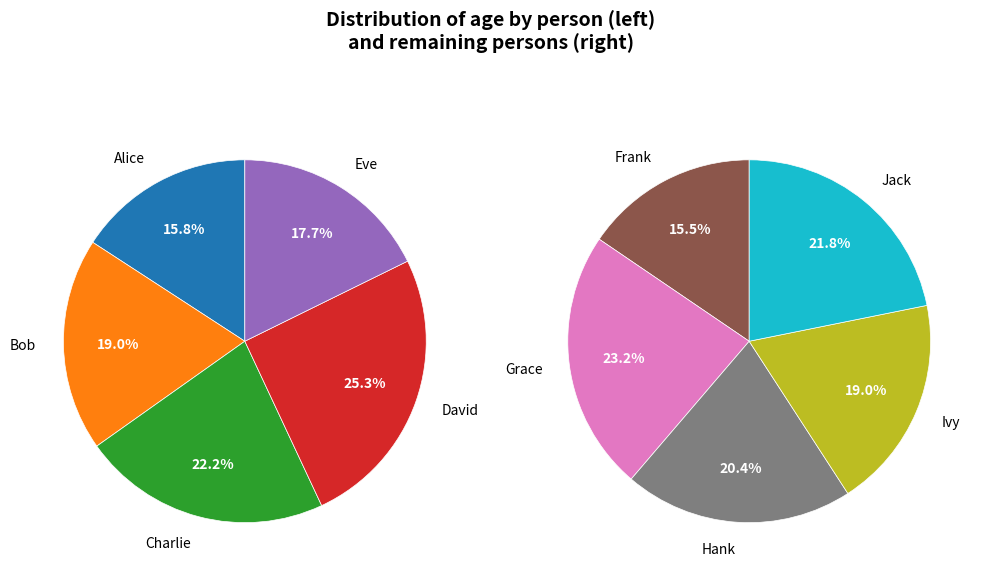

Combined, what portion of the pie is Grace and Alice?

19.3%